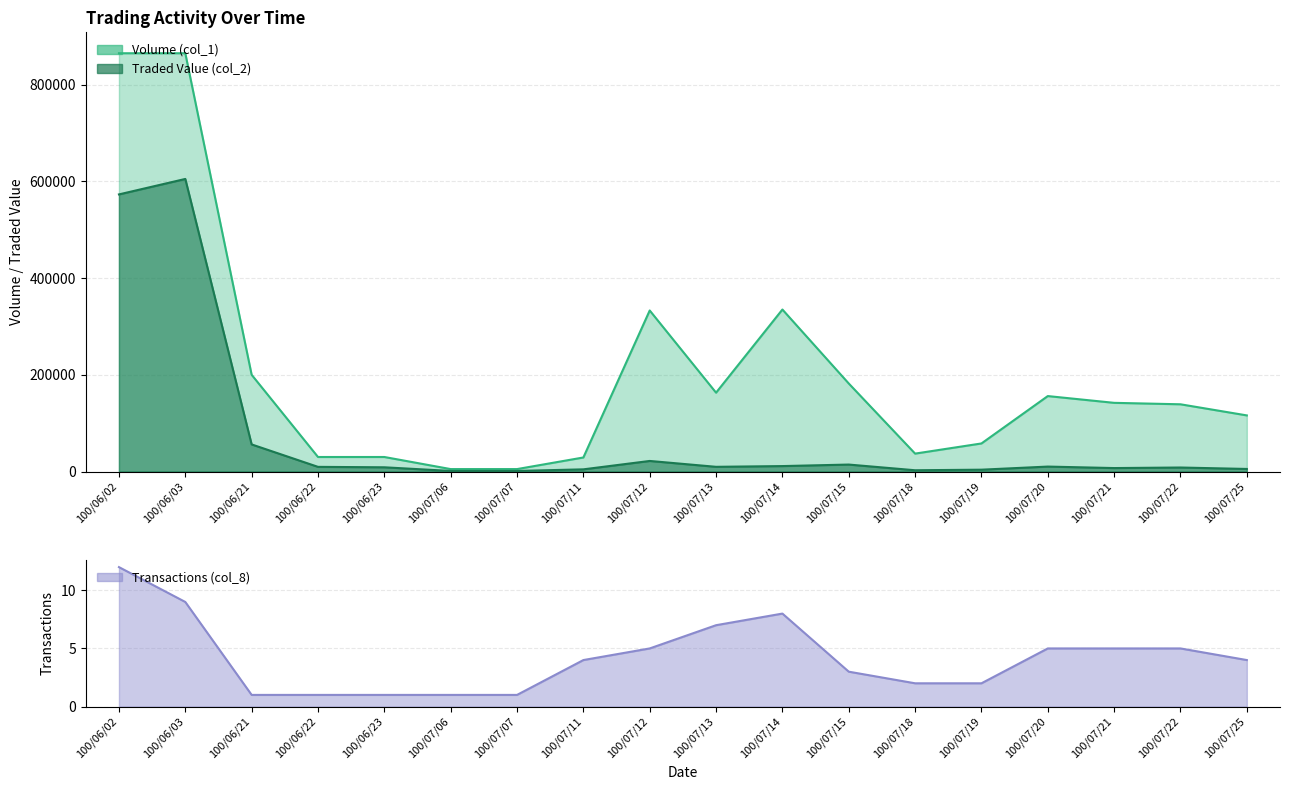

What is the approximate value of Traded Value (col_2) at 100/07/06, to the nearest 50?

1150